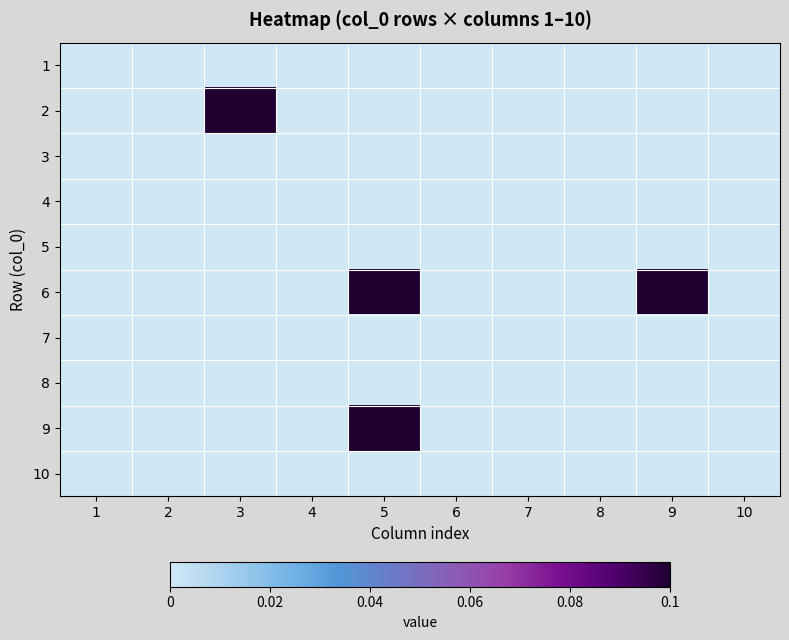

Reading left to right, what are all the values shown in this chart?

1: 1=0.0	2=0.0	3=0.0	4=0.0	5=0.0	6=0.0	7=0.0	8=0.0	9=0.0	10=0.0
2: 1=0.0	2=0.0	3=0.1	4=0.0	5=0.0	6=0.0	7=0.0	8=0.0	9=0.0	10=0.0
3: 1=0.0	2=0.0	3=0.0	4=0.0	5=0.0	6=0.0	7=0.0	8=0.0	9=0.0	10=0.0
4: 1=0.0	2=0.0	3=0.0	4=0.0	5=0.0	6=0.0	7=0.0	8=0.0	9=0.0	10=0.0
5: 1=0.0	2=0.0	3=0.0	4=0.0	5=0.0	6=0.0	7=0.0	8=0.0	9=0.0	10=0.0
6: 1=0.0	2=0.0	3=0.0	4=0.0	5=0.1	6=0.0	7=0.0	8=0.0	9=0.1	10=0.0
7: 1=0.0	2=0.0	3=0.0	4=0.0	5=0.0	6=0.0	7=0.0	8=0.0	9=0.0	10=0.0
8: 1=0.0	2=0.0	3=0.0	4=0.0	5=0.0	6=0.0	7=0.0	8=0.0	9=0.0	10=0.0
9: 1=0.0	2=0.0	3=0.0	4=0.0	5=0.1	6=0.0	7=0.0	8=0.0	9=0.0	10=0.0
10: 1=0.0	2=0.0	3=0.0	4=0.0	5=0.0	6=0.0	7=0.0	8=0.0	9=0.0	10=0.0